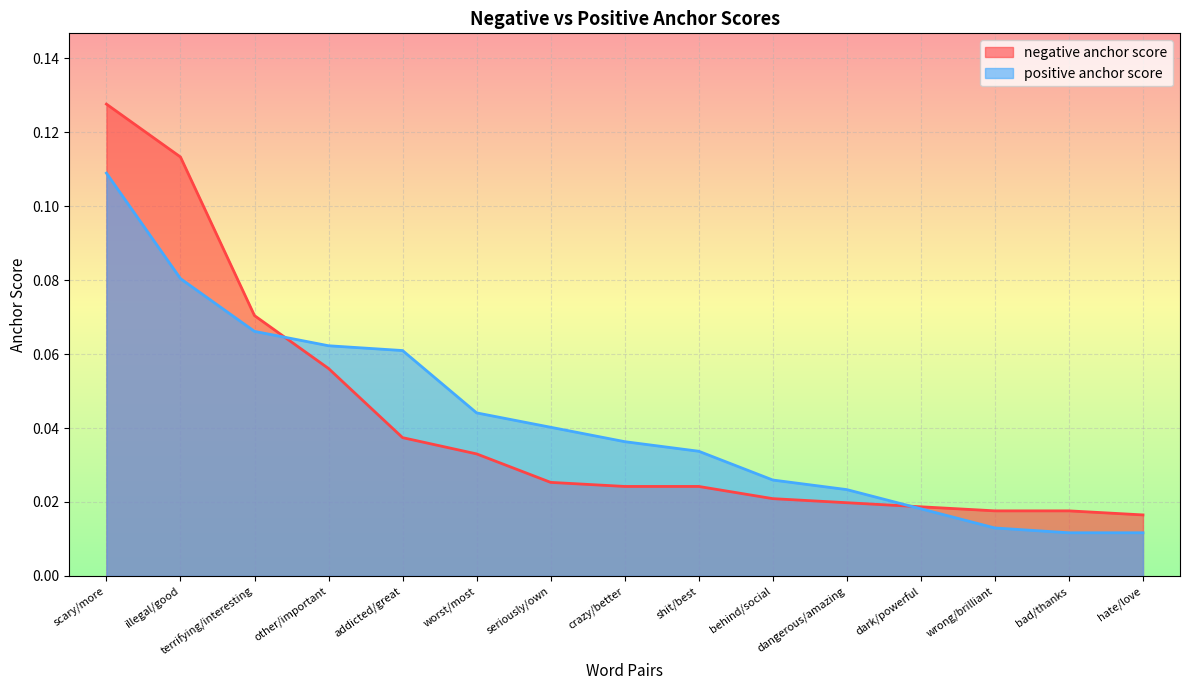

Which category has the lowest value in the positive anchor score series?

bad/thanks